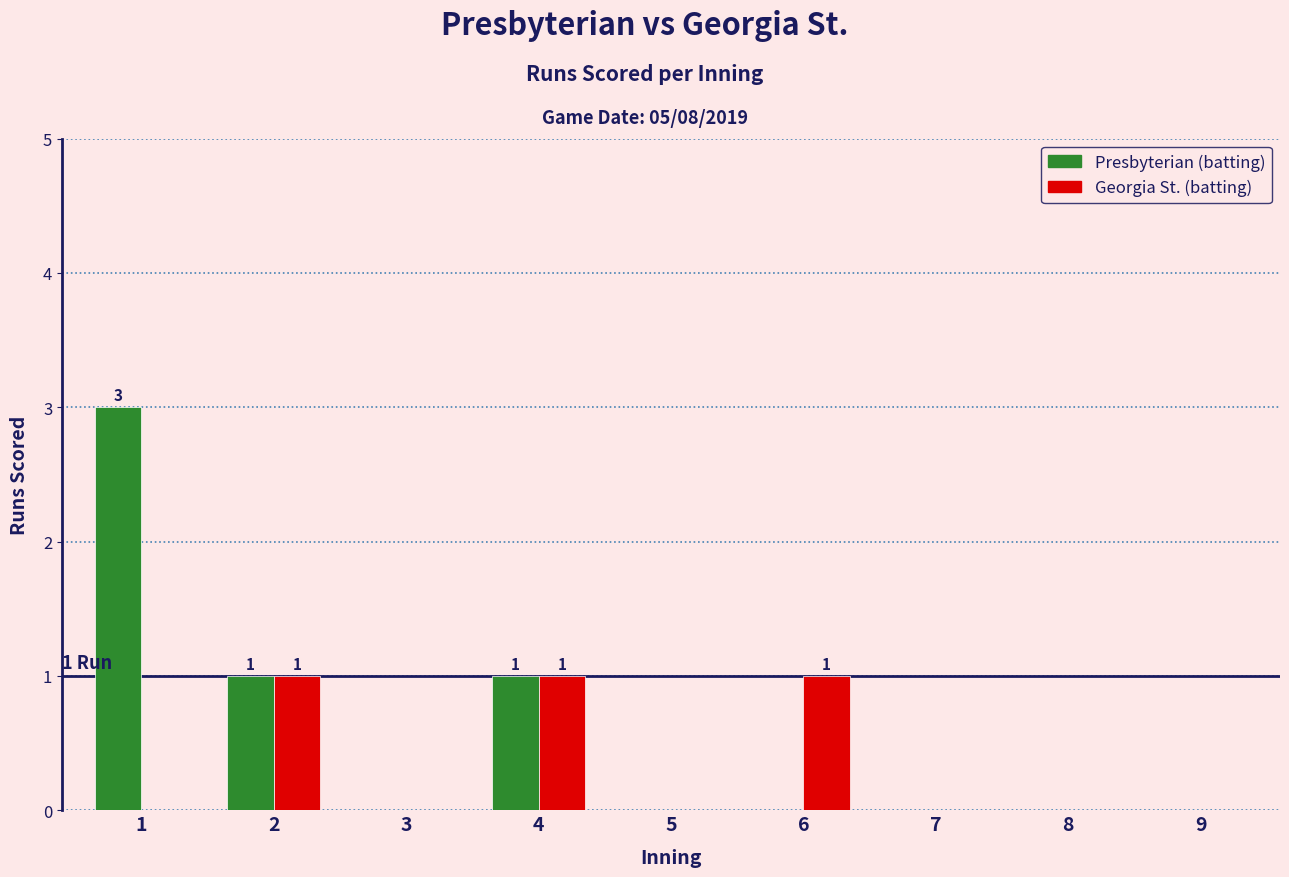

At which category is the sum across all series the highest?

1